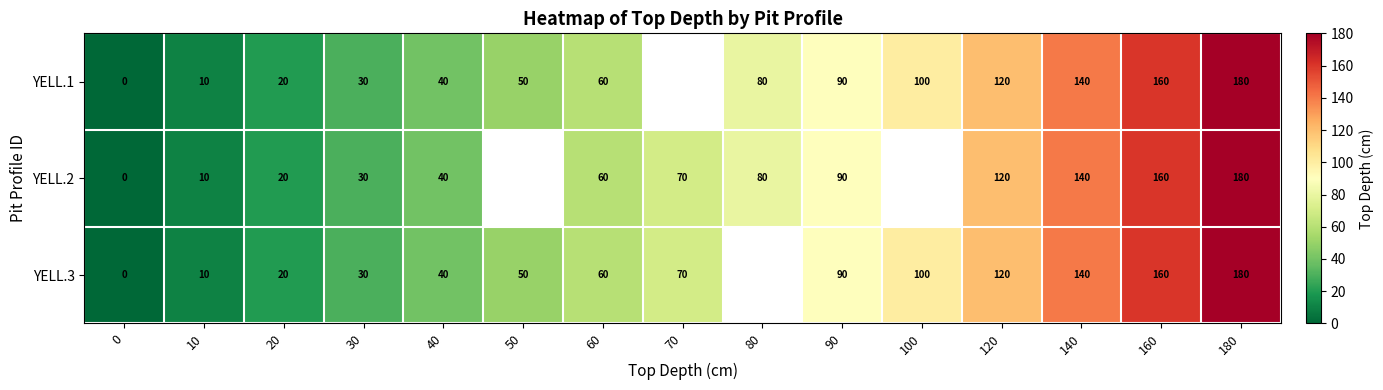

At how many categories does at least one series exceed 51?

9